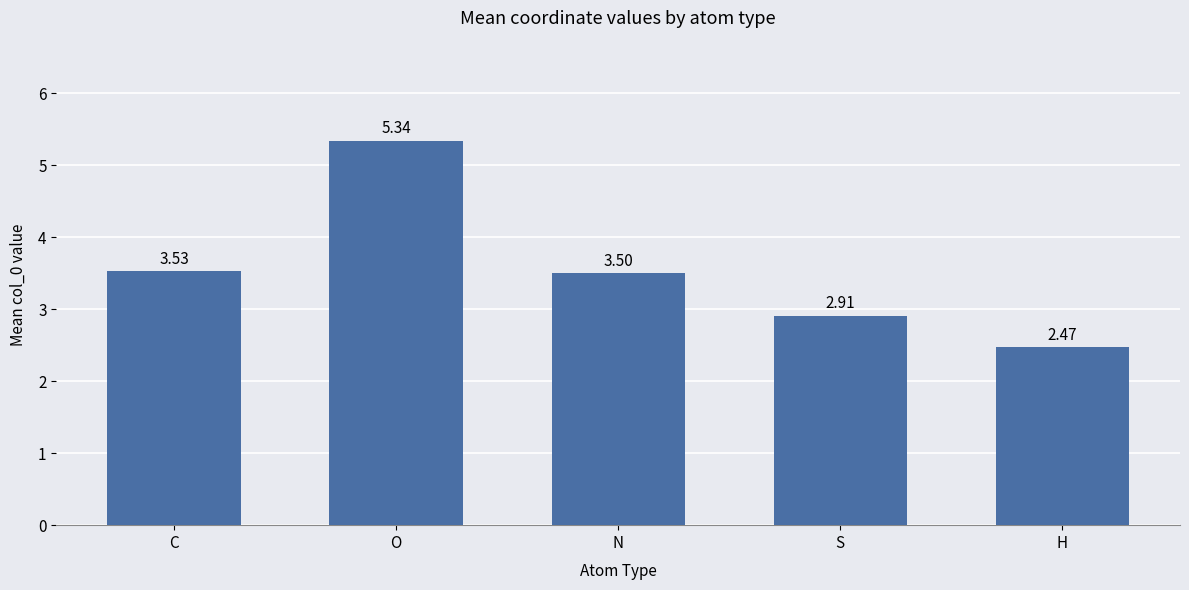

What is the sum of all values?

17.8